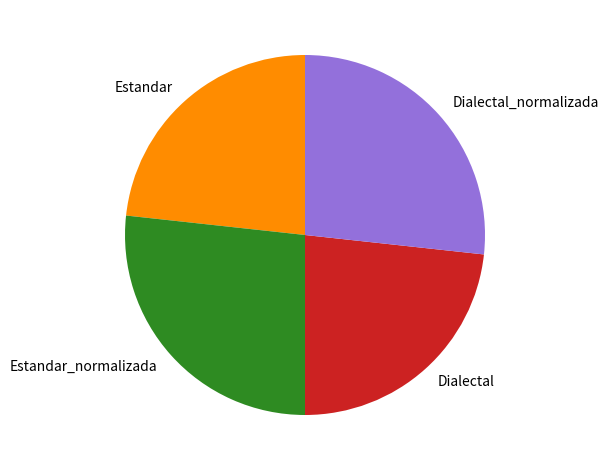

True or false: Dialectal_normalizada accounts for 27% of the total.

True